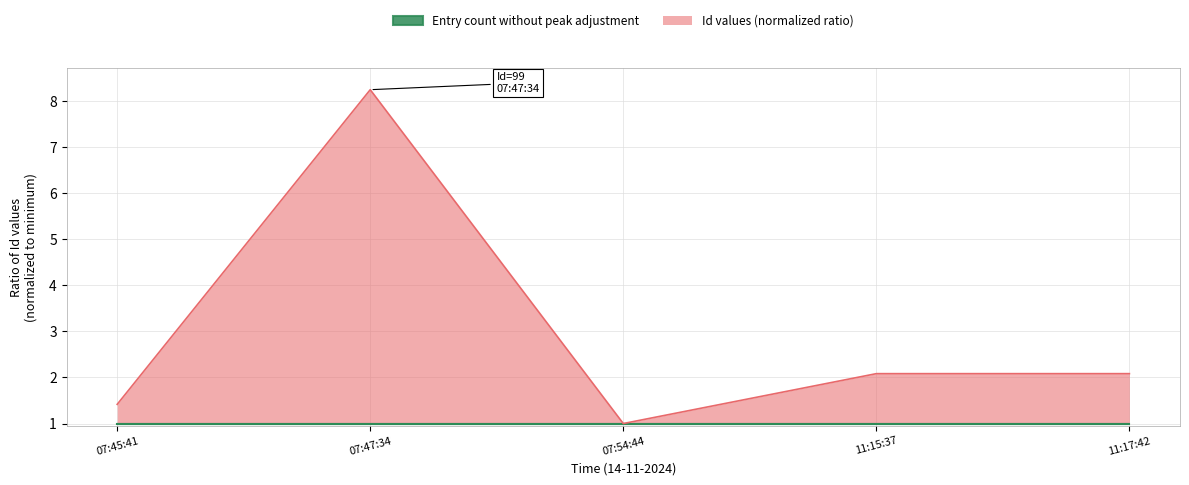

Does the chart have visible grid lines?

Yes